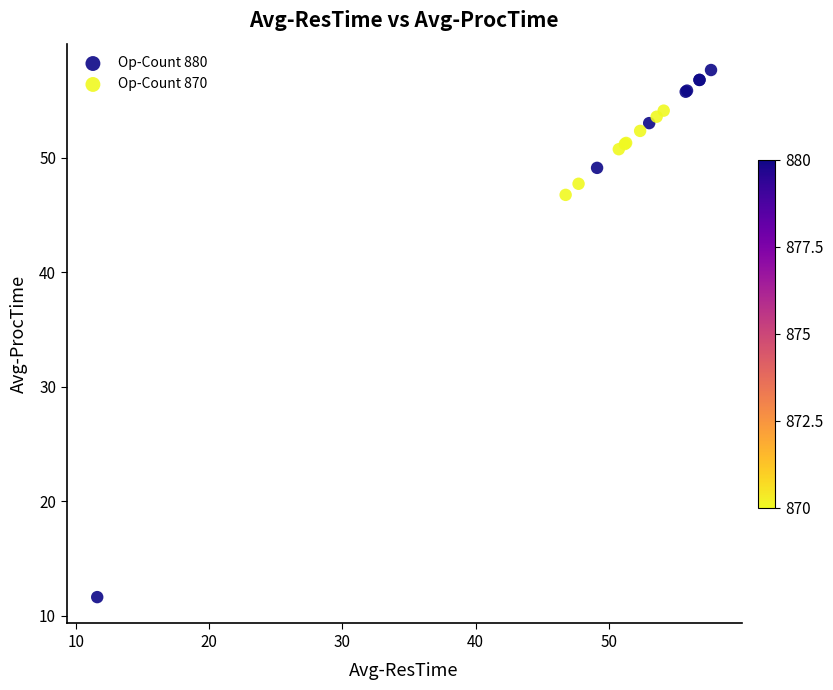

What are all the series names shown in the legend?

Op-Count 880, Op-Count 870